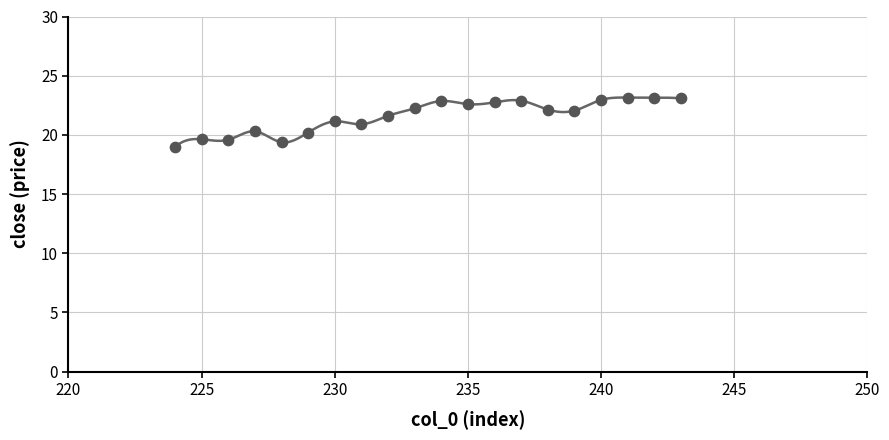

What is the range of Y values (max minus min)?

4.2